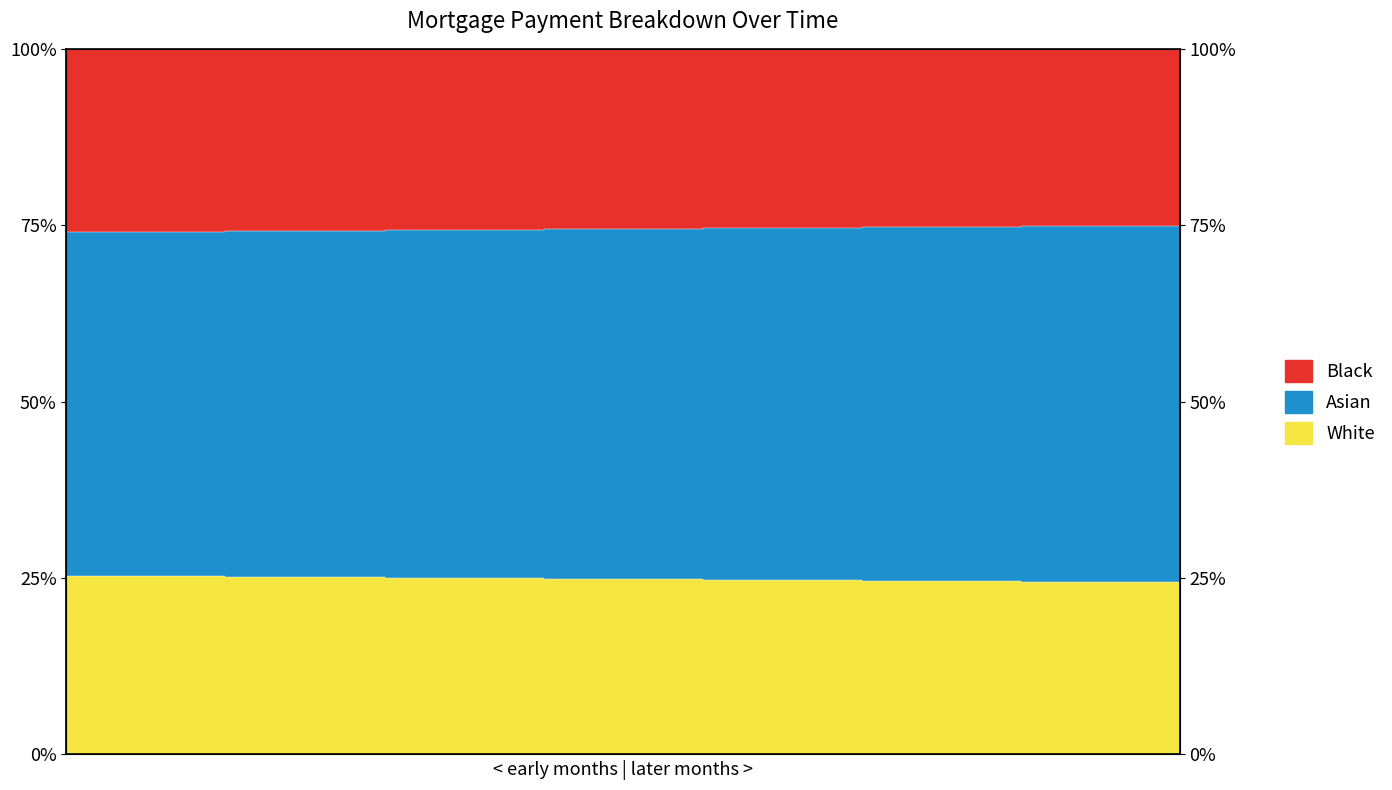

What is the total value across all series at 7?

1.0